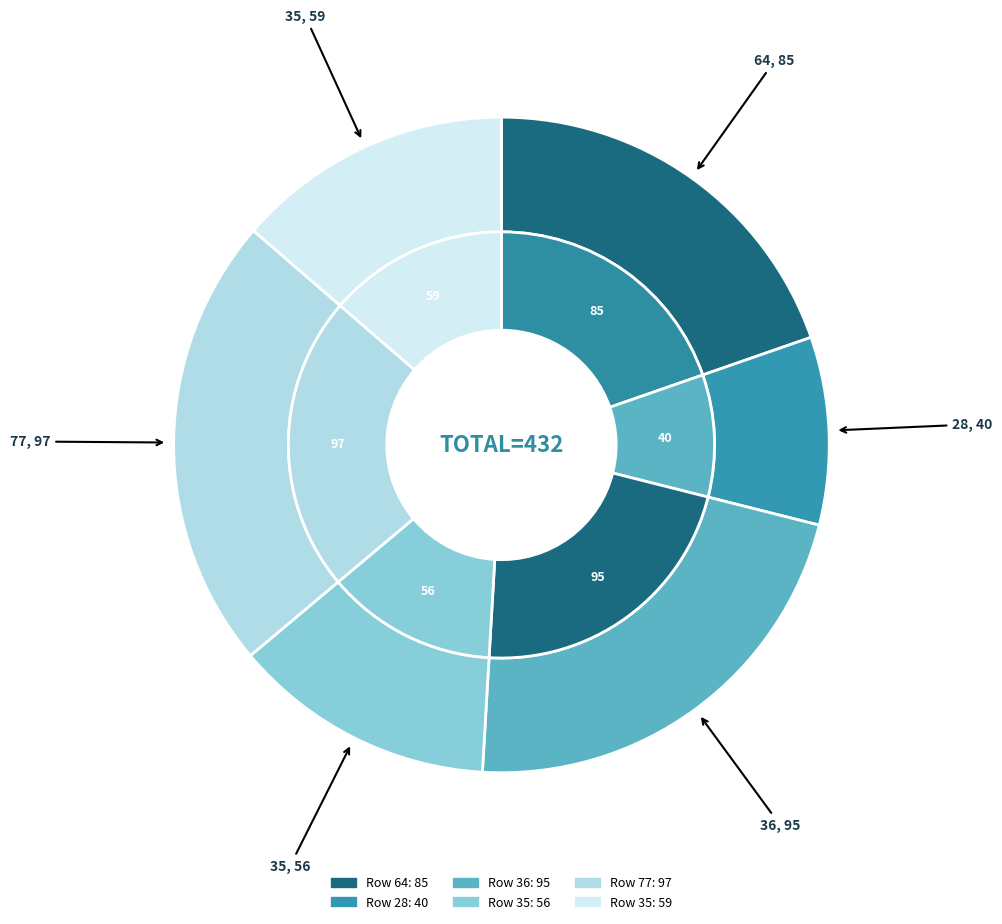

Is 35 the majority of the pie?

No